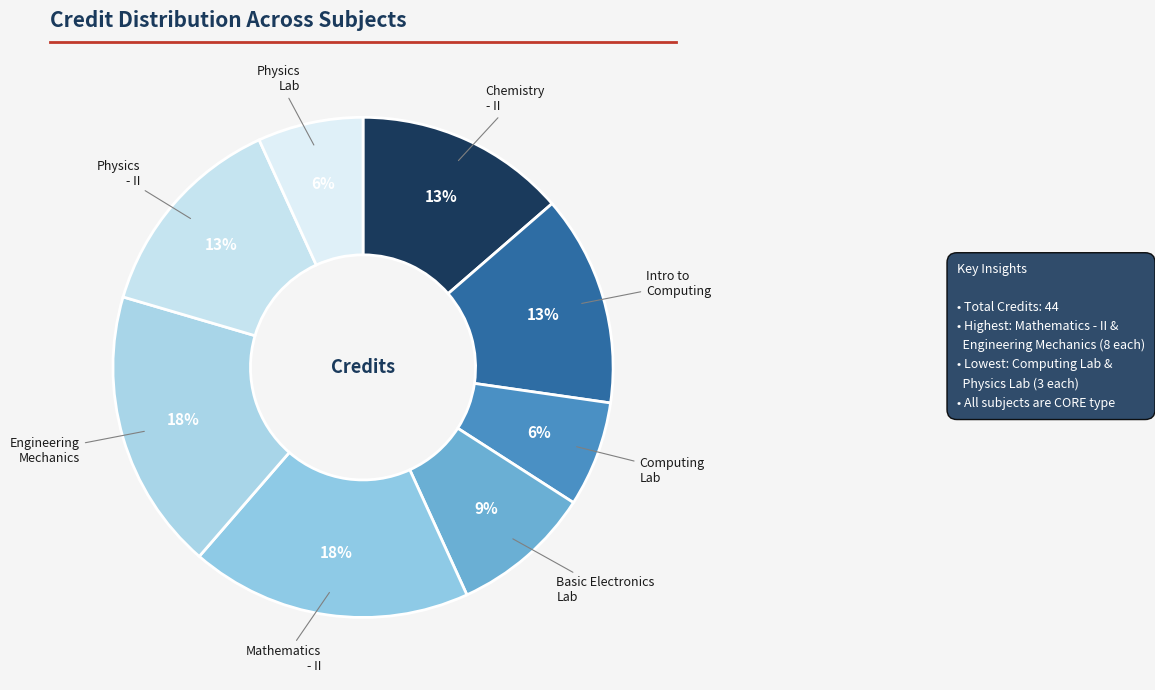

To the nearest percent, what portion does Engineering Mechanics represent?

18%